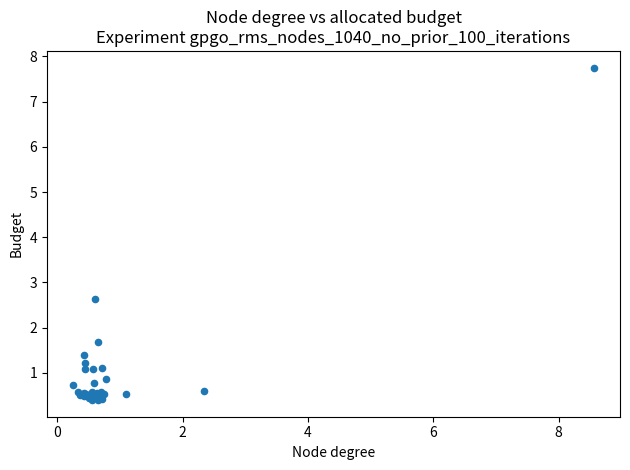

What Y value in the scatter plot is closest to 4?

2.6